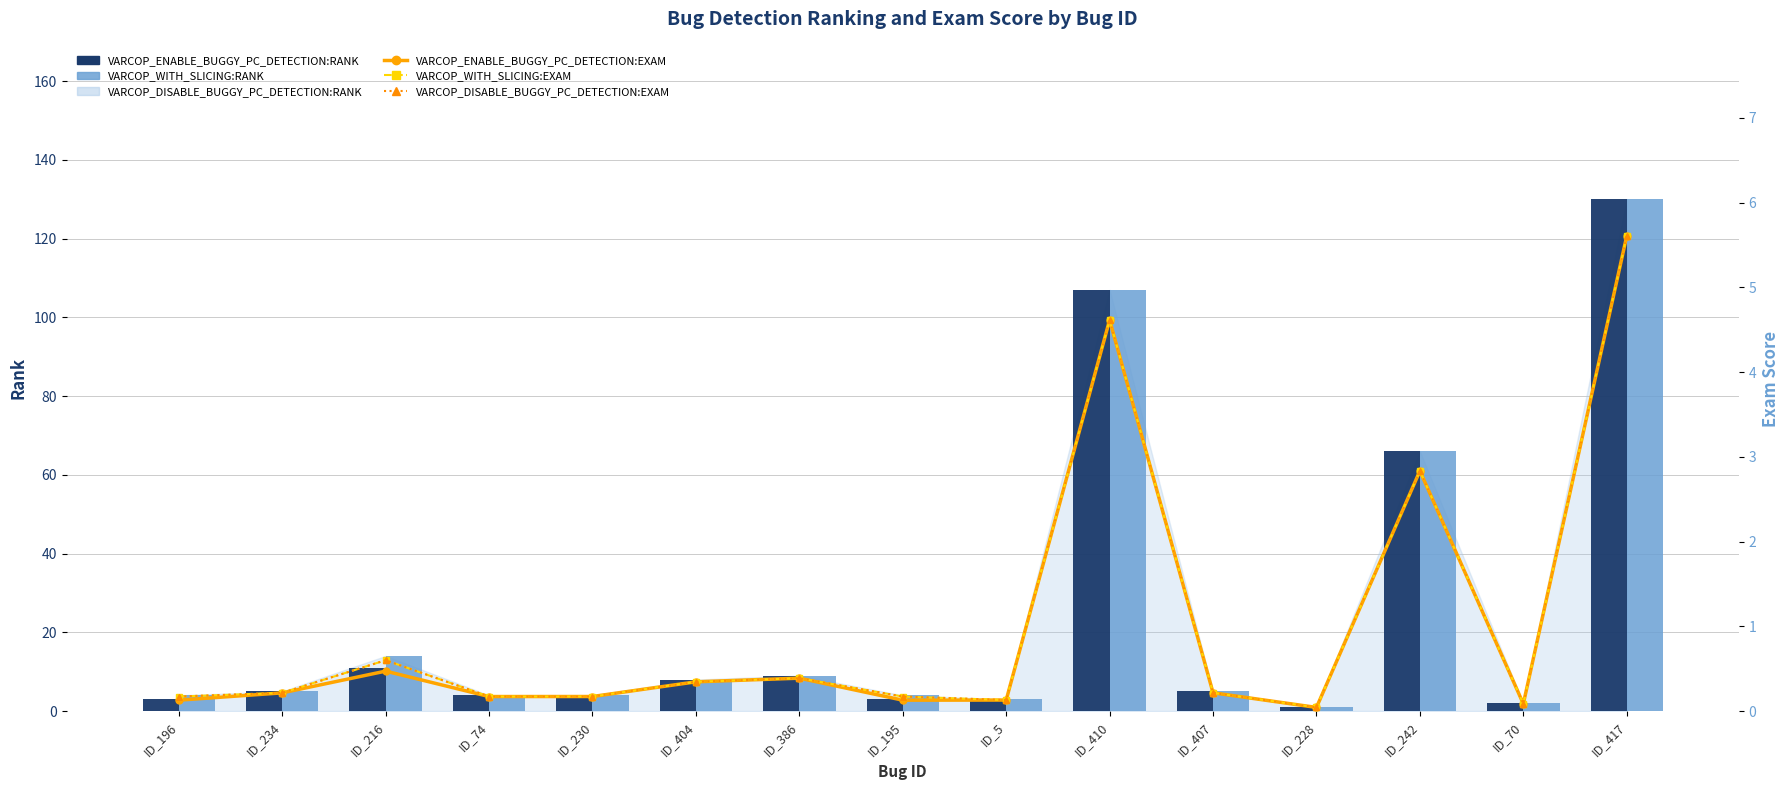

Between ID_195 and ID_230, which is larger?

ID_230